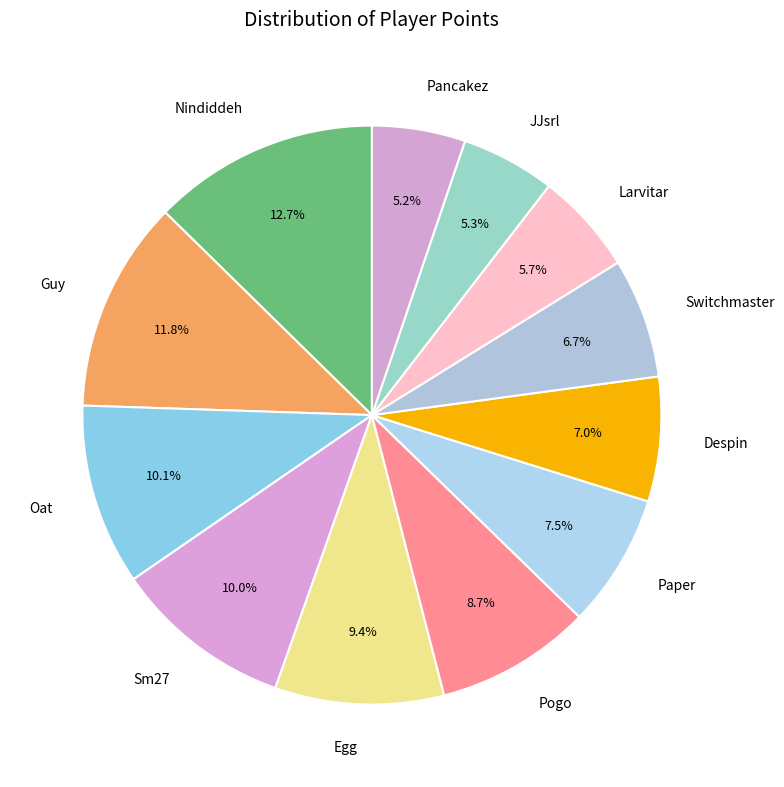

Between Sm27 and Guy, which is larger?

Guy